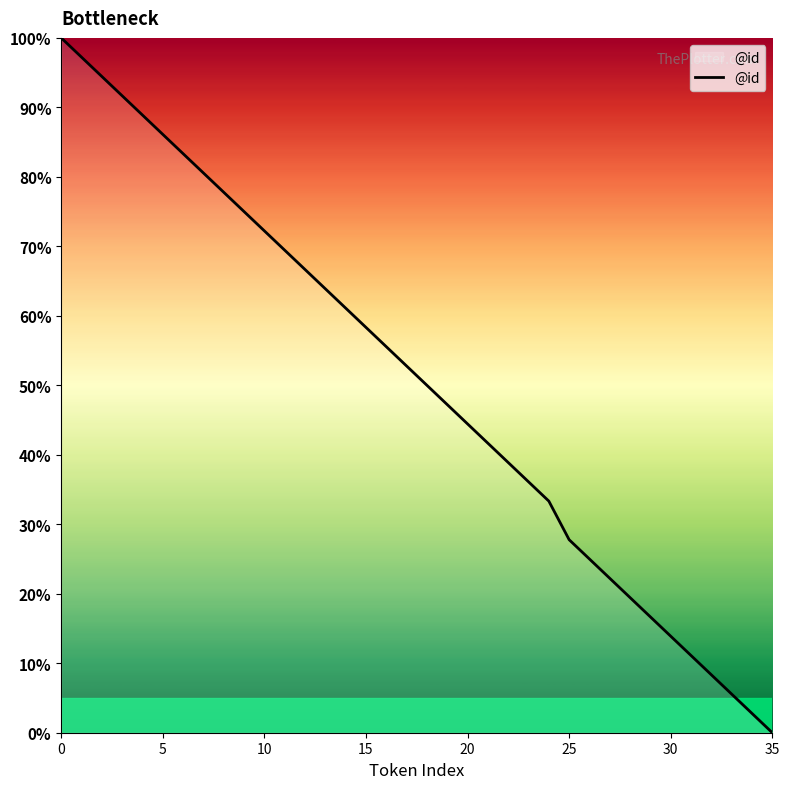

How many values are below 52?

18